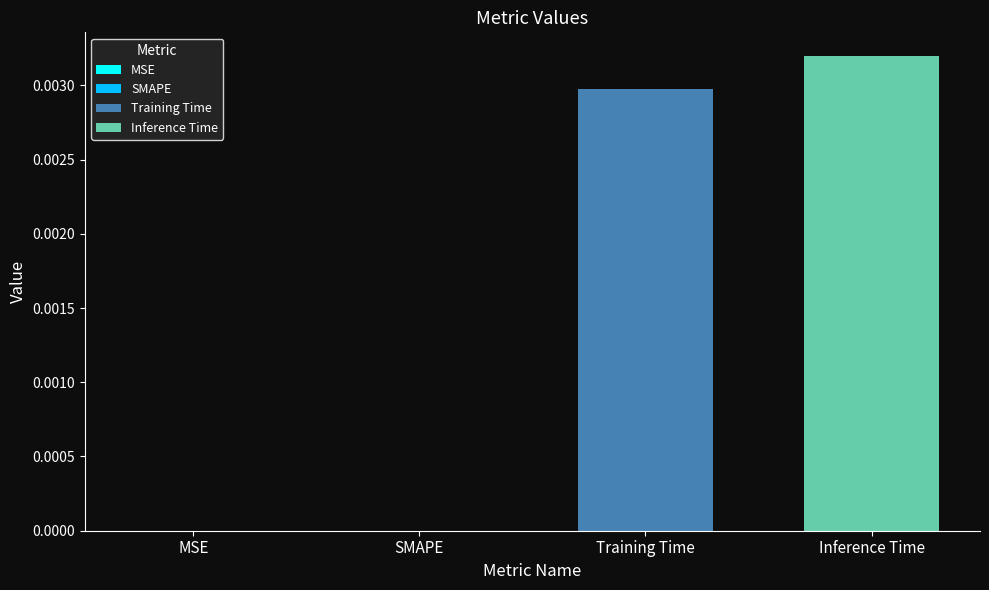

Which series has the largest range (max minus min)?

Training Time